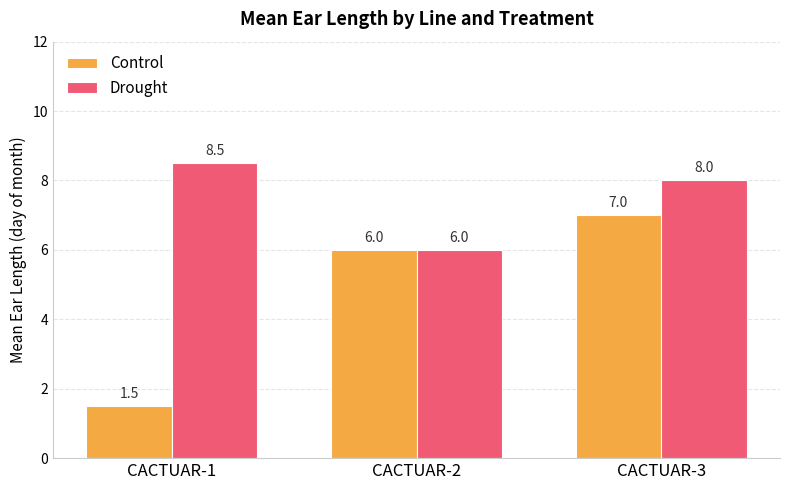

What is the spread (max minus min) of values at CACTUAR-3?

1.0